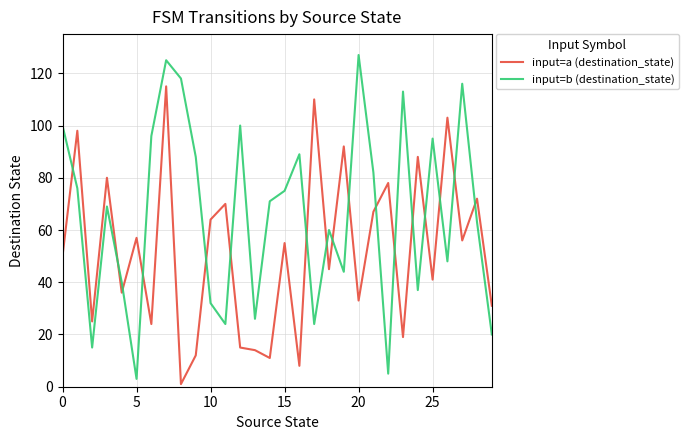

How many categories are shown in the chart?

30